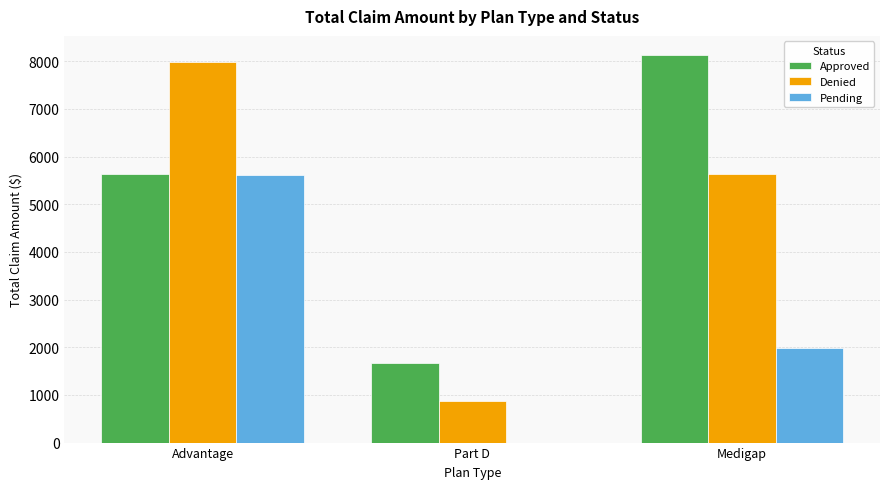

What are all the series names shown in the legend?

Approved, Denied, Pending